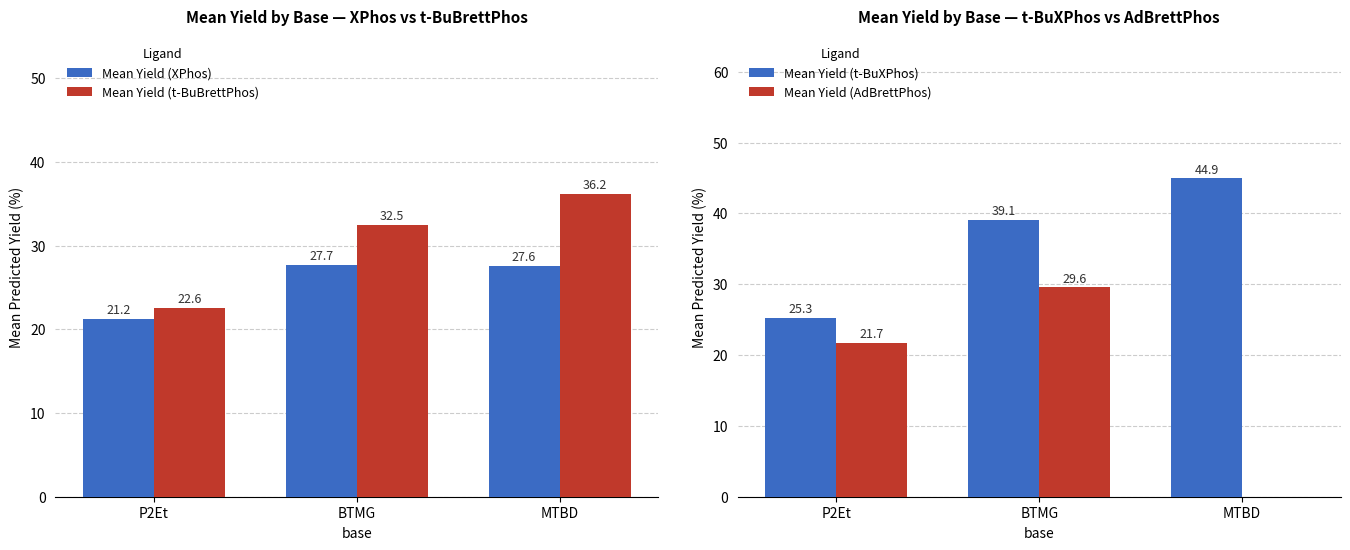

At which label is Mean Yield (XPhos) closest to 24?

P2Et